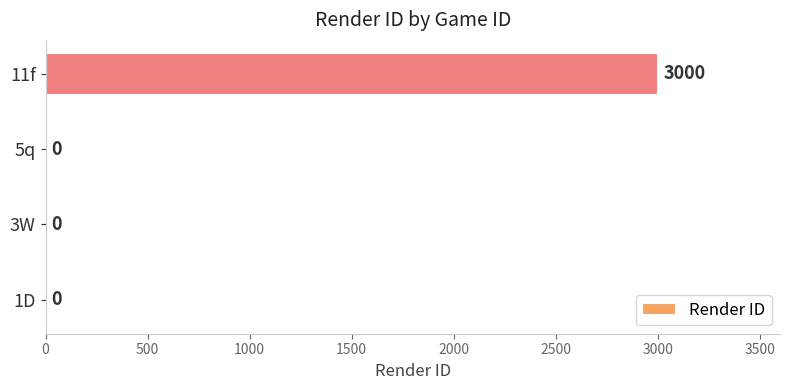

How many values are between 0 and 3000?

4